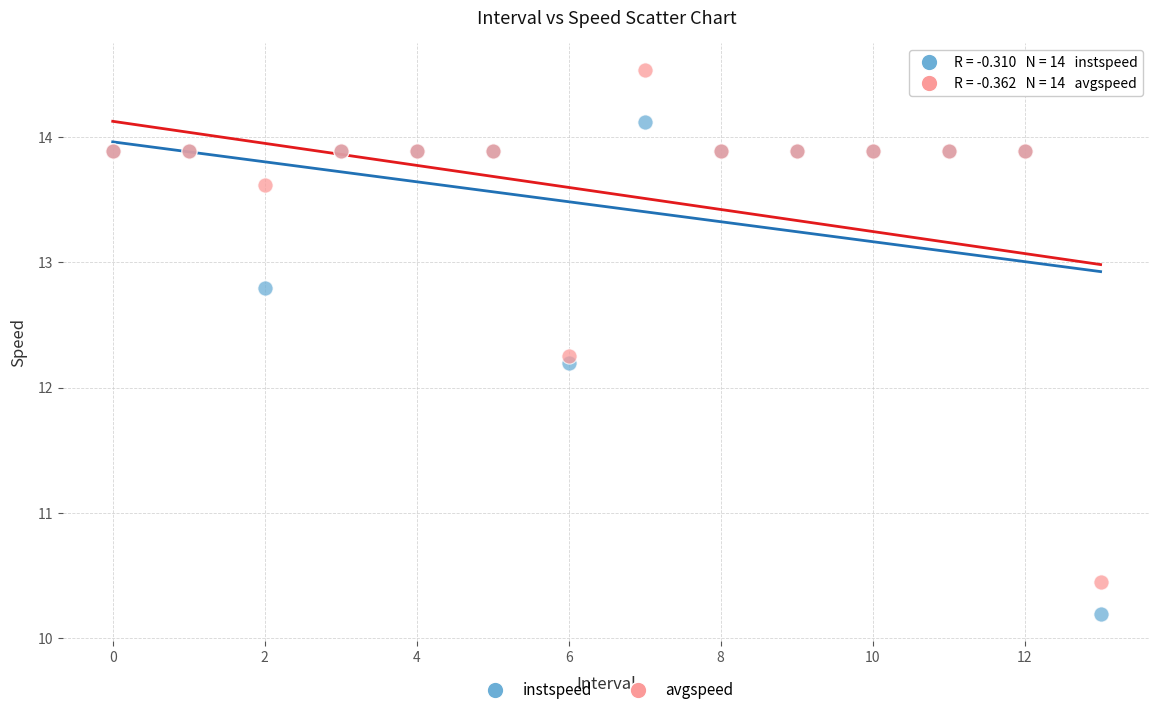

In the instspeed series, what Y value is closest to 12?

12.2